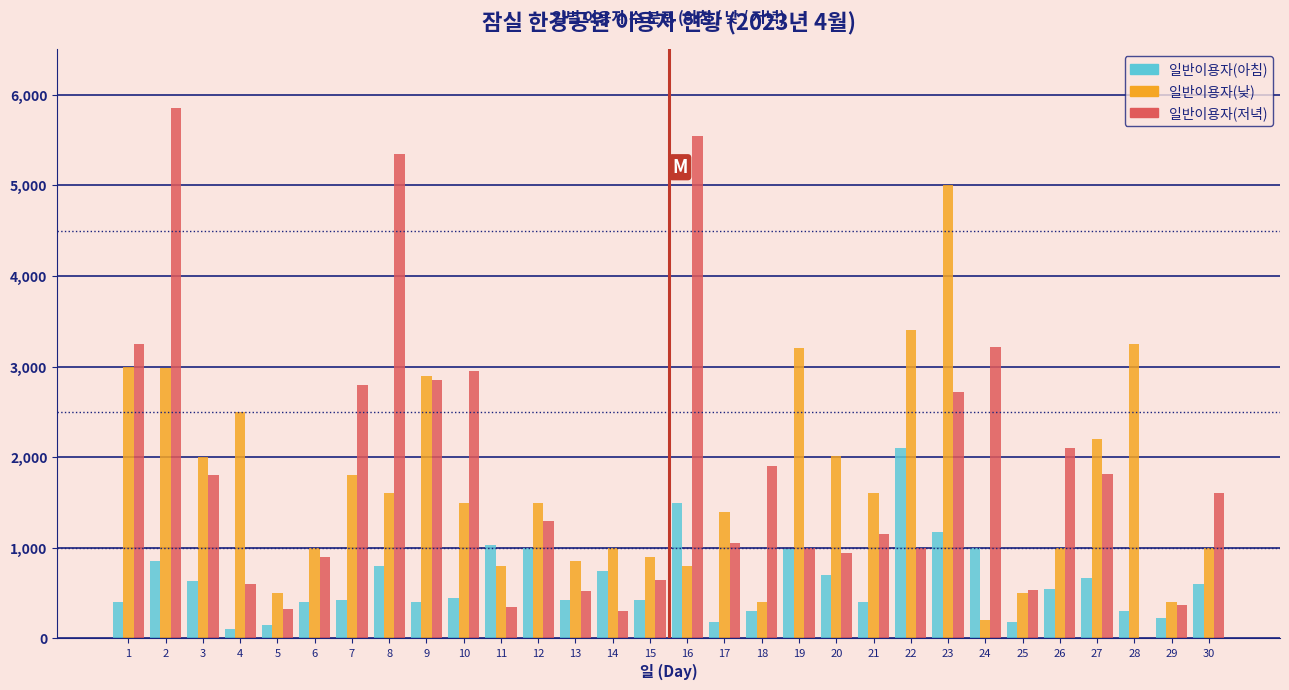

Which series changed the most between 17 and 22?

일반이용자(낮)